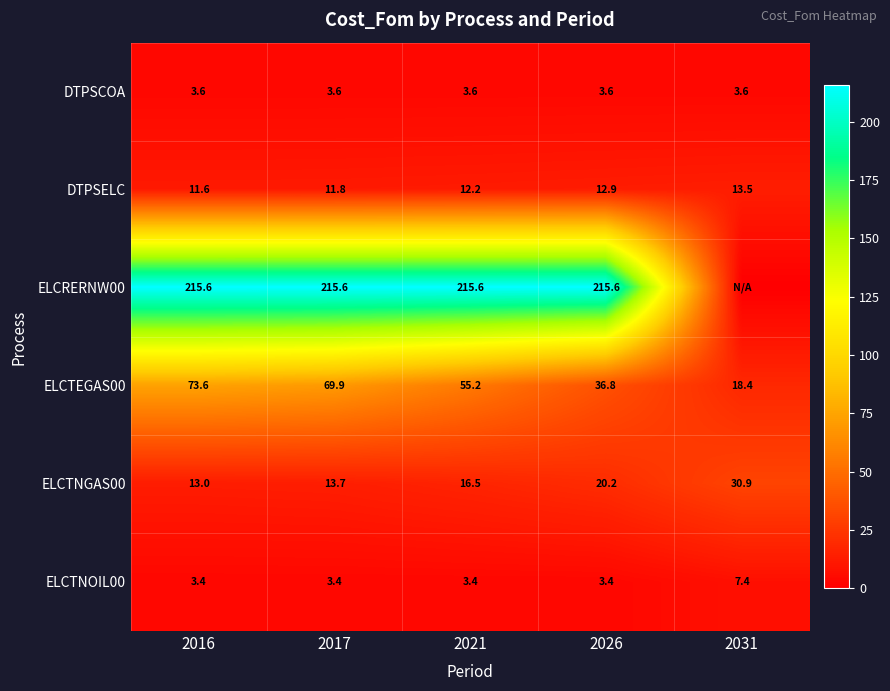

What is the greatest value displayed?

215.6